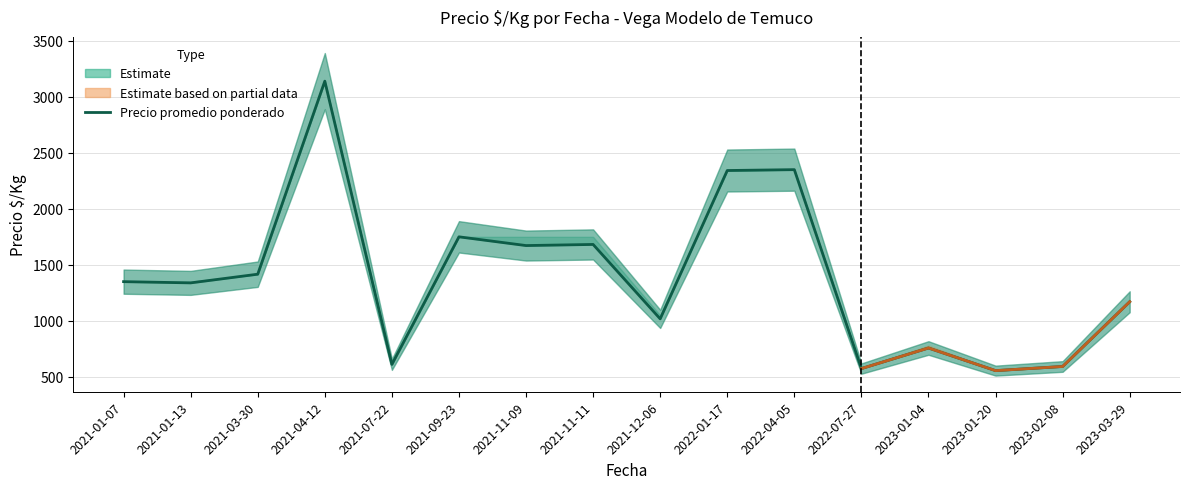

True or false: the data shows 1750.0 at 2021-09-23.

True